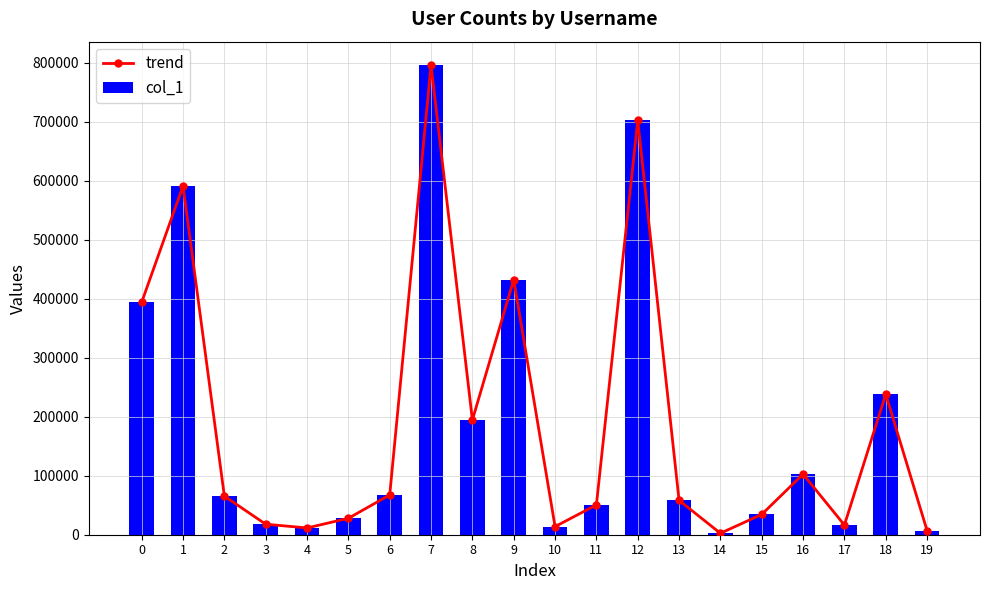

Does the chart contain any negative values?

No